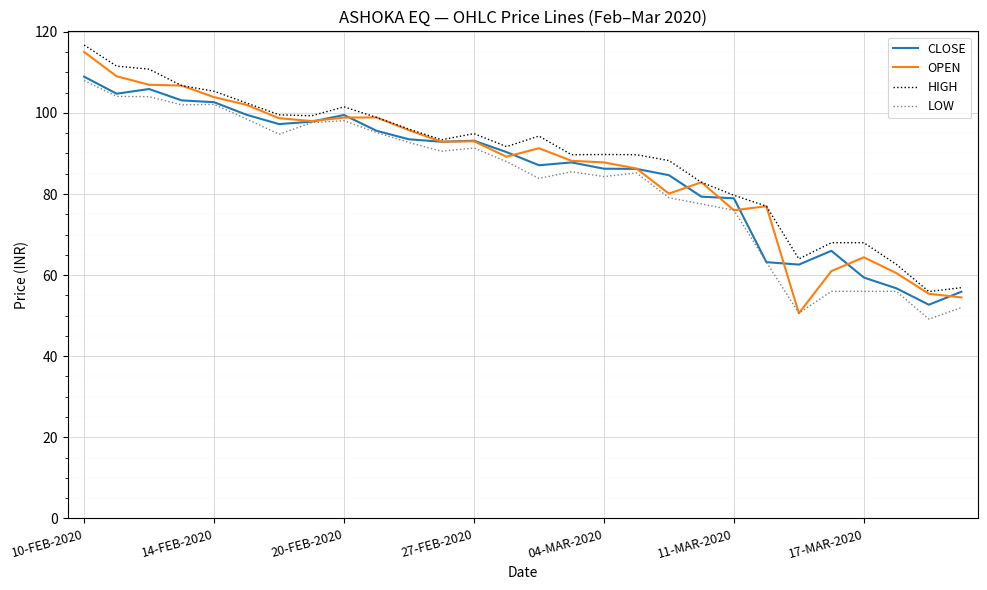

What is the maximum value shown in the chart?

116.8